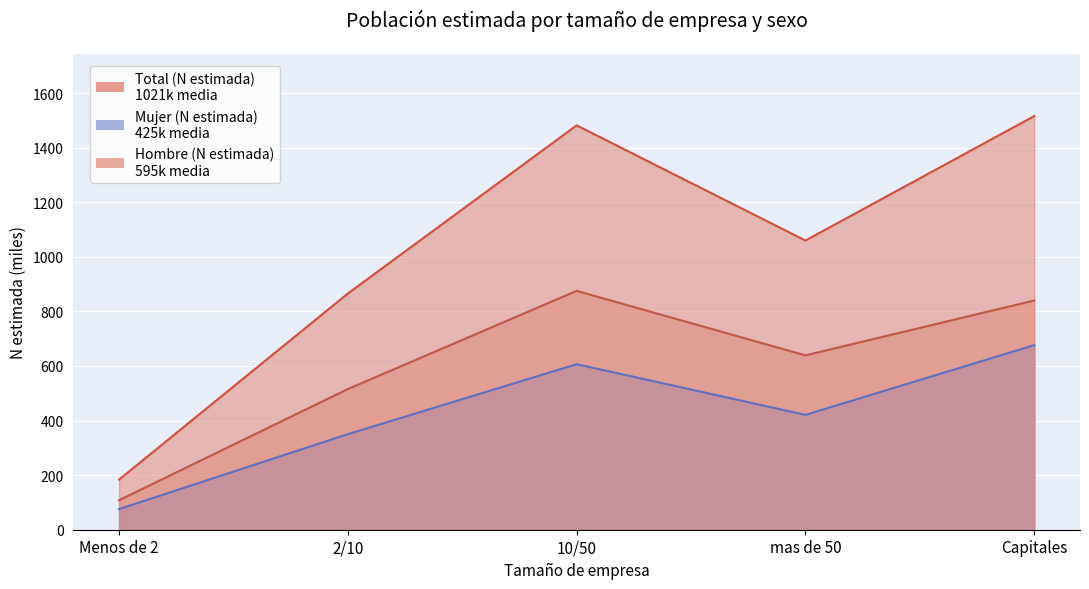

True or false: Mujer (N estimada) and Hombre (N estimada) cross at least once.

False